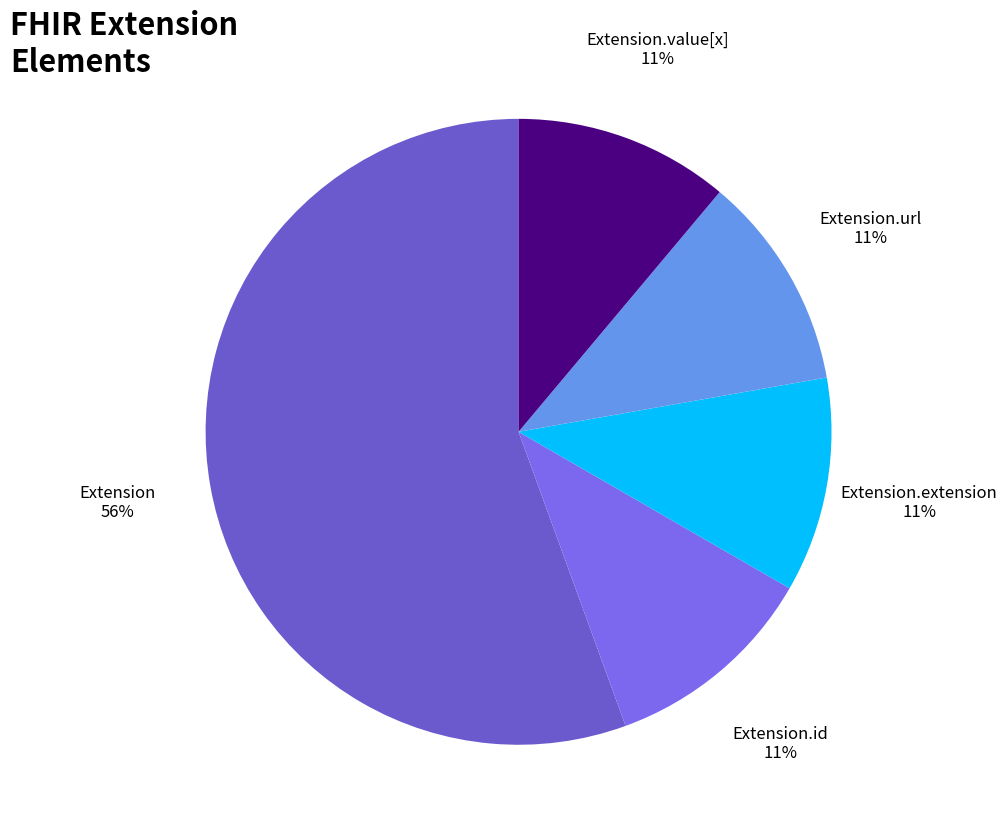

Which category accounts for the majority?

Extension